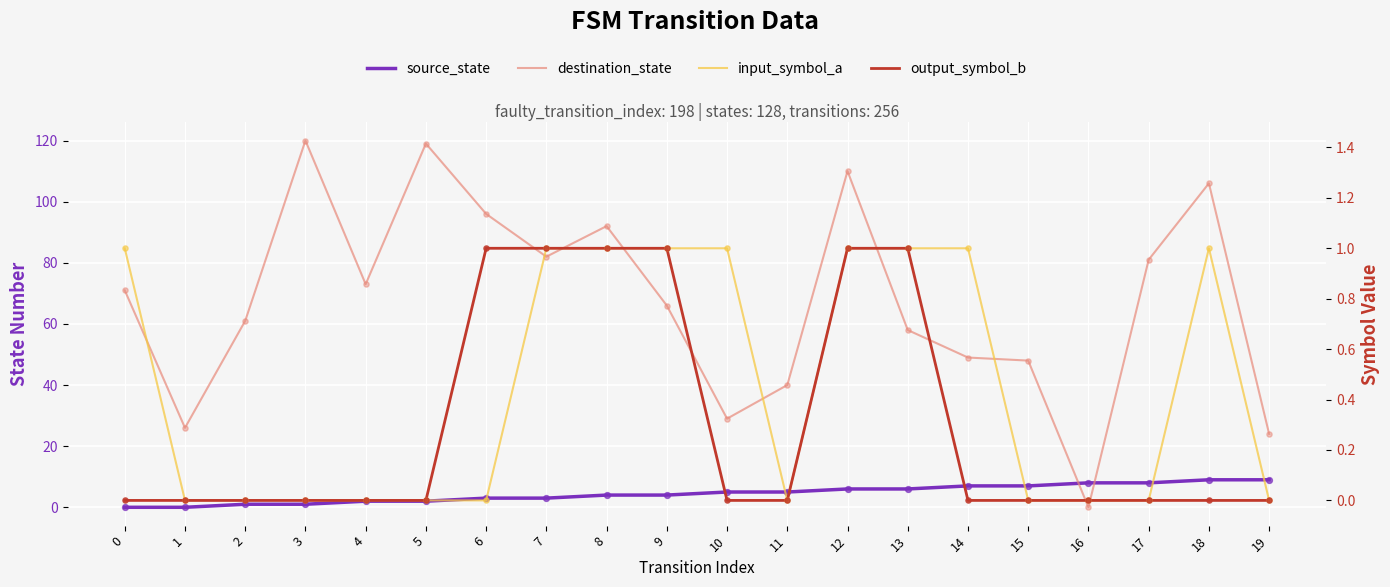

Which series reaches the minimum Y coordinate?

source_state